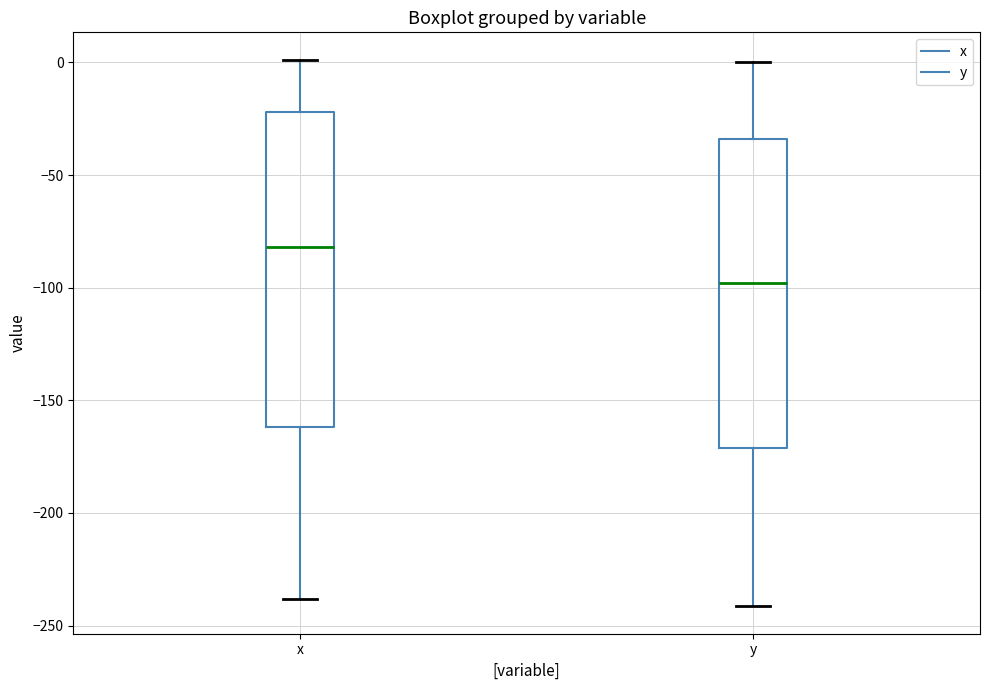

Where does the median line of the box for x sit on the y-axis? The values are not printed on the chart, so give them approximately, as read against the axis.

-80